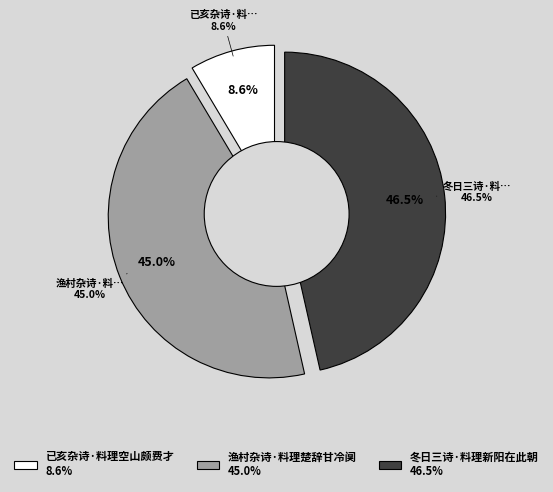

What percentage is NOT represented by 渔村杂诗·料理楚辞甘冷阒?

55.0%